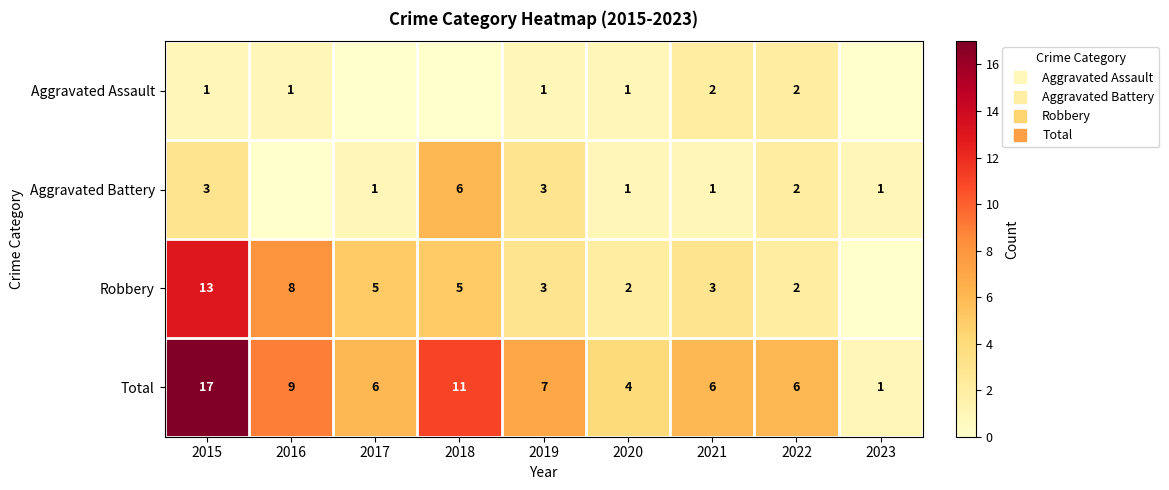

The value of Robbery at 2019 is 1. True or false?

False